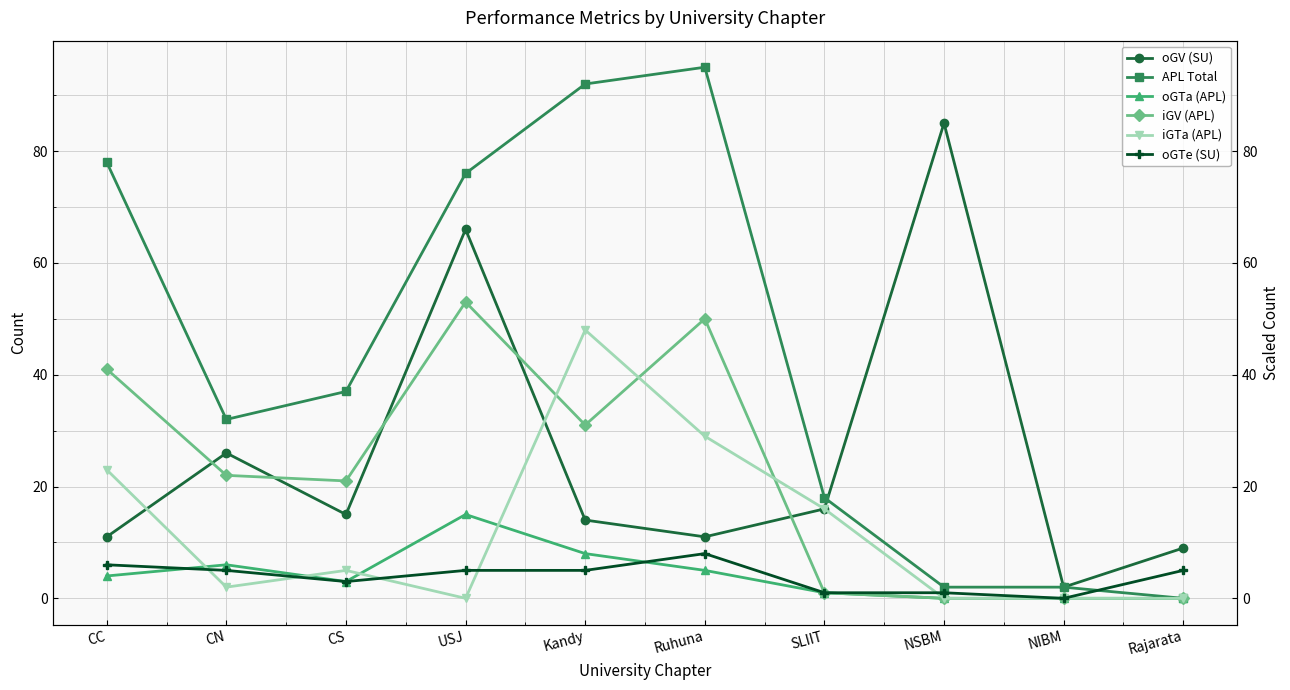

Rank the series by their maximum value, from lowest to highest.

oGTe (SU), oGTa (APL), iGTa (APL), iGV (APL), oGV (SU), APL Total